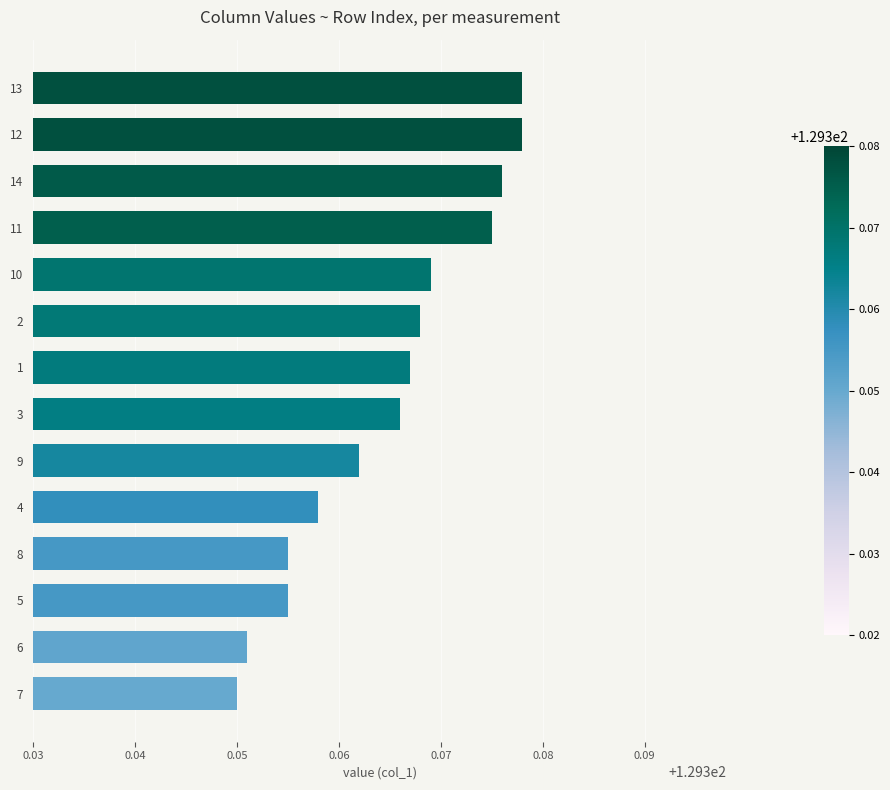

Between 3 and 14, which is larger?

14